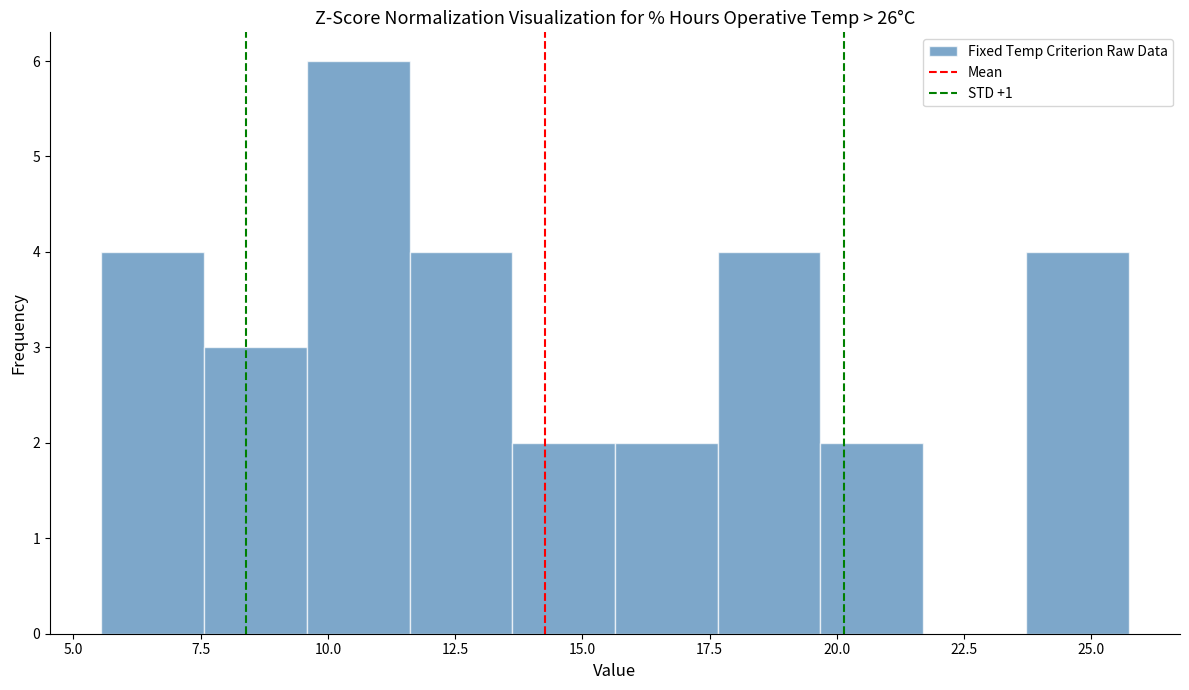

Reading left to right, transcribe this chart: for each bar, give the range it covers on the x-axis and its height. Neither the bar edges nor the heights are printed on the chart, so give them approximately, as read against the axes.

5.5 to 7.5: 4
7.5 to 9.5: 3
9.5 to 11.5: 6
11.5 to 13.5: 4
13.5 to 15.5: 2
15.5 to 17.5: 2
17.5 to 19.5: 4
19.5 to 21.5: 2
21.5 to 23.5: 0
23.5 to 25.5: 4